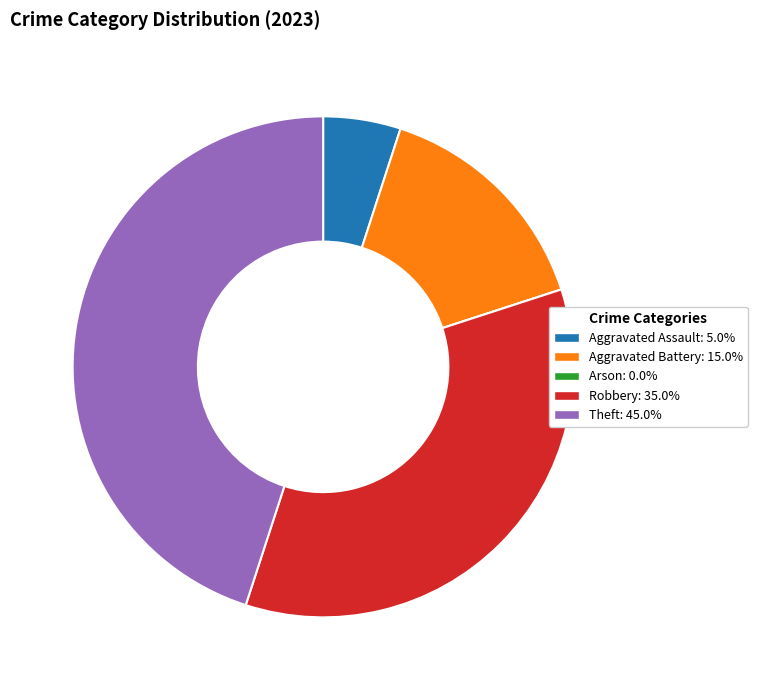

Is the sum of Aggravated Assault and Robbery greater than half?

No